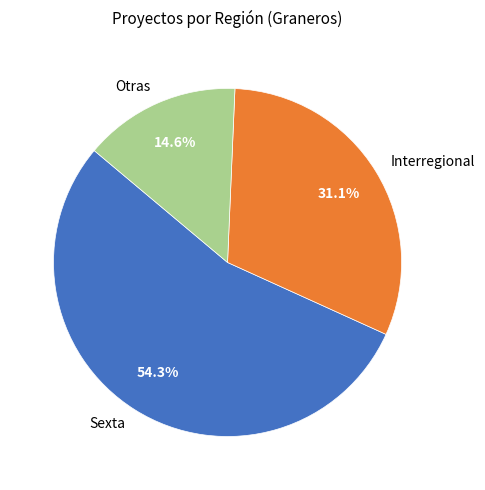

Which category has the smallest portion of the pie?

Otras